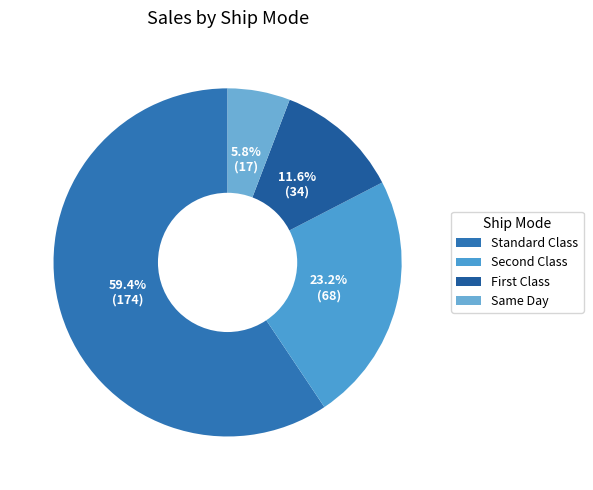

What percentage is NOT represented by Standard Class?

40.6%